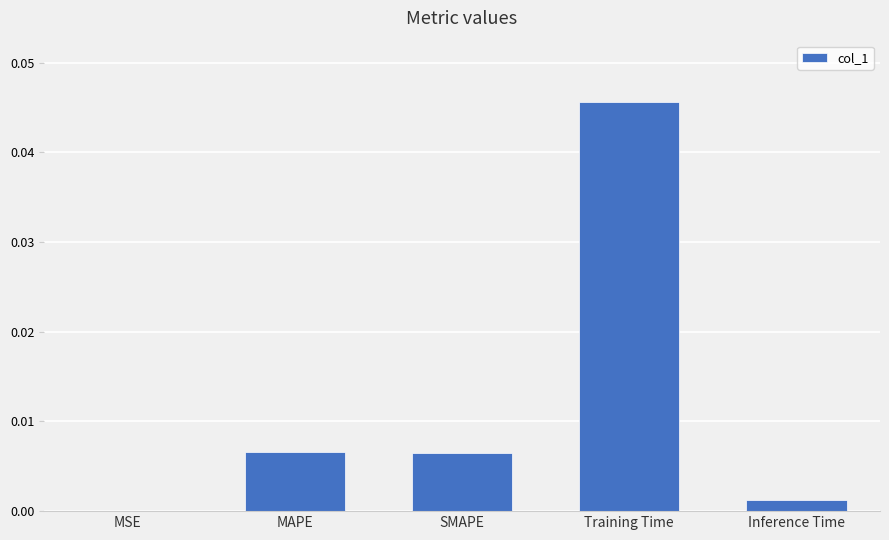

At which category does the chart reach its peak across all series?

Training Time